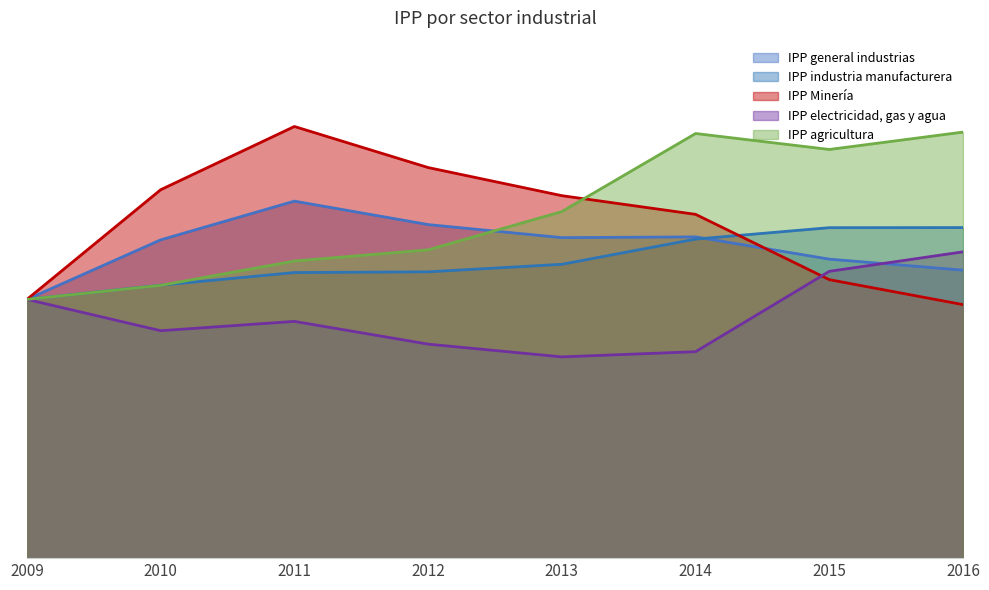

Where do IPP Minería and IPP agricultura first cross each other?

2013 and 2014